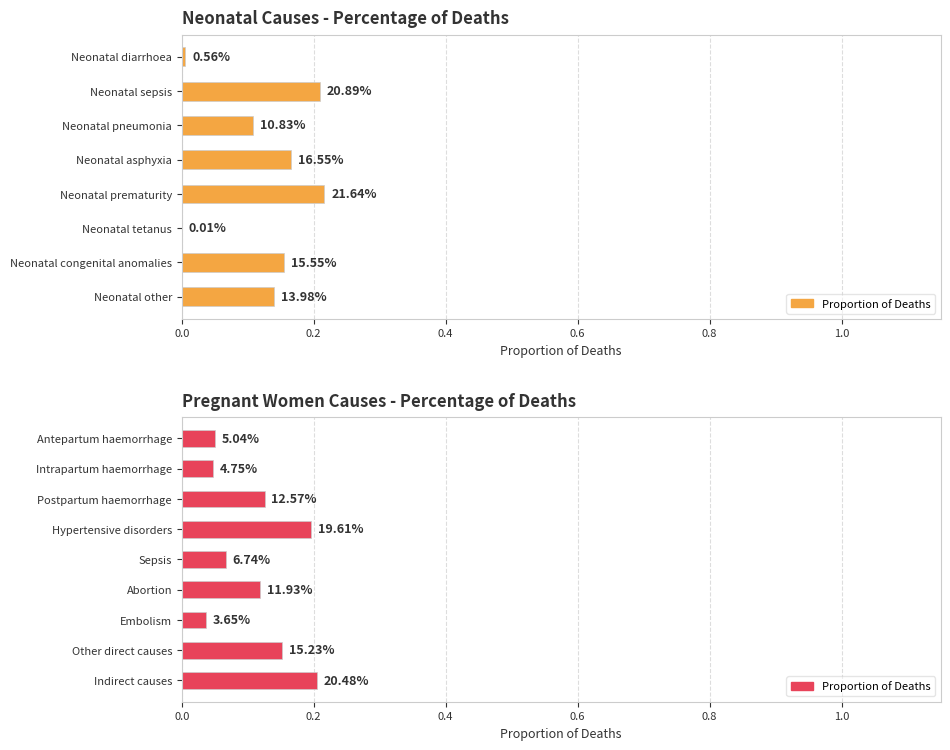

Read the value at Postpartum haemorrhage.

0.1